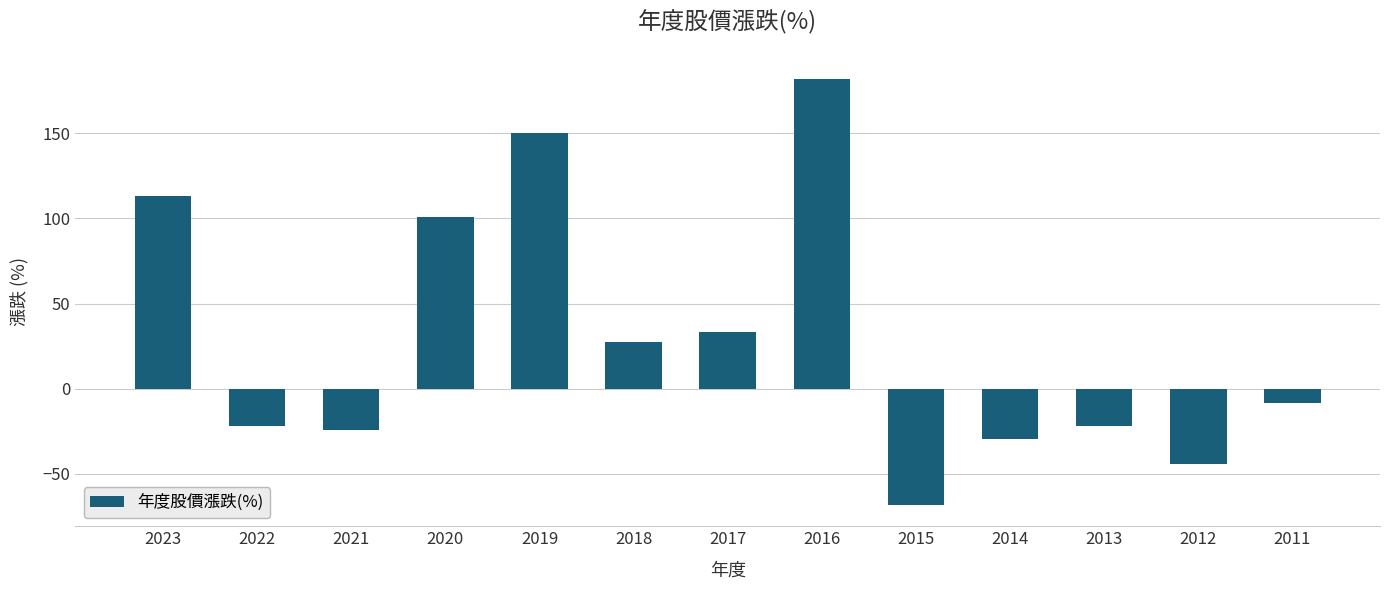

Does the chart contain any negative values?

Yes